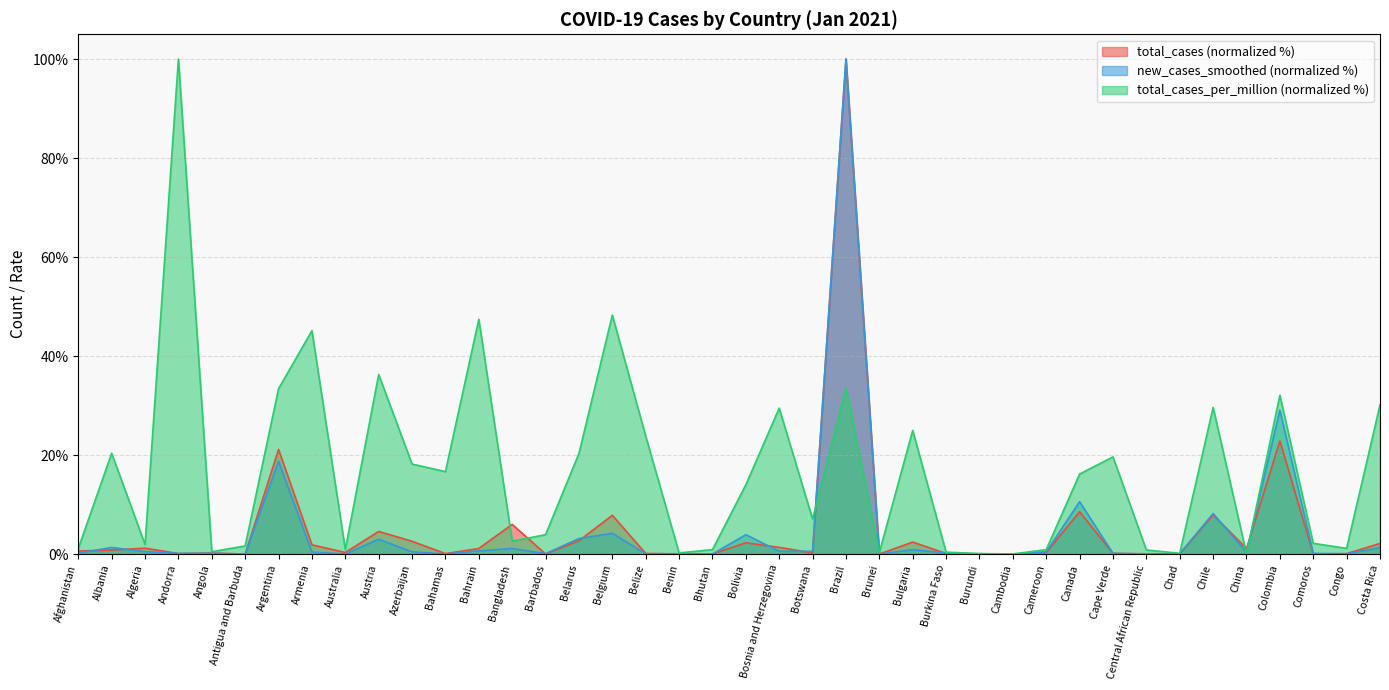

Reading left to right, extract all data points from this chart.

total_cases: Afghanistan=0.6	Albania=0.8	Algeria=1.2	Andorra=0.1	Angola=0.2	Antigua and Barbuda=0.0	Argentina=21.1	Armenia=1.9	Australia=0.3	Austria=4.6	Azerbaijan=2.6	Bahamas=0.1	Bahrain=1.1	Bangladesh=6.0	Barbados=0.0	Belarus=2.7	Belgium=7.8	Belize=0.1	Benin=0.0	Bhutan=0.0	Bolivia=2.3	Bosnia and Herzegovina=1.4	Botswana=0.2	Brazil=100.0	Brunei=0.0	Bulgaria=2.4	Burkina Faso=0.1	Burundi=0.0	Cambodia=0.0	Cameroon=0.3	Canada=8.5	Cape Verde=0.2	Central African Republic=0.1	Chad=0.0	Chile=7.9	China=1.1	Colombia=22.9	Comoros=0.0	Congo=0.1	Costa Rica=2.2
new_cases_smoothed: Afghanistan=0.2	Albania=1.3	Algeria=0.5	Andorra=0.1	Angola=0.2	Antigua and Barbuda=0.0	Argentina=18.7	Armenia=0.4	Australia=0.0	Austria=3.0	Azerbaijan=0.5	Bahamas=0.0	Bahrain=0.6	Bangladesh=1.1	Barbados=0.1	Belarus=3.1	Belgium=4.2	Belize=0.0	Benin=0.1	Bhutan=0.0	Bolivia=3.9	Bosnia and Herzegovina=0.6	Botswana=0.6	Brazil=100.0	Brunei=0.0	Bulgaria=0.9	Burkina Faso=0.2	Burundi=0.1	Cambodia=0.0	Cameroon=0.4	Canada=10.6	Cape Verde=0.1	Central African Republic=0.0	Chad=0.1	Chile=8.2	China=0.3	Colombia=29.1	Comoros=0.2	Congo=0.0	Costa Rica=1.3
total_cases_per_million: Afghanistan=1.1	Albania=20.4	Algeria=1.9	Andorra=100.0	Angola=0.5	Antigua and Barbuda=1.7	Argentina=33.4	Armenia=45.1	Australia=0.9	Austria=36.3	Azerbaijan=18.2	Bahamas=16.7	Bahrain=47.4	Bangladesh=2.6	Barbados=3.9	Belarus=20.3	Belgium=48.3	Belize=23.8	Benin=0.2	Bhutan=0.9	Bolivia=14.0	Bosnia and Herzegovina=29.5	Botswana=7.1	Brazil=33.6	Brunei=0.3	Bulgaria=25.0	Burkina Faso=0.4	Burundi=0.1	Cambodia=0.0	Cameroon=0.9	Canada=16.2	Cape Verde=19.6	Central African Republic=0.8	Chad=0.2	Chile=29.6	China=0.1	Colombia=32.1	Comoros=2.2	Congo=1.2	Costa Rica=30.1